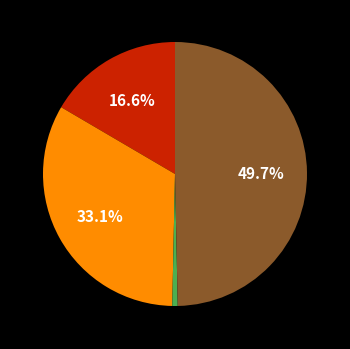

Is there any slice that represents more than half of the pie?

No